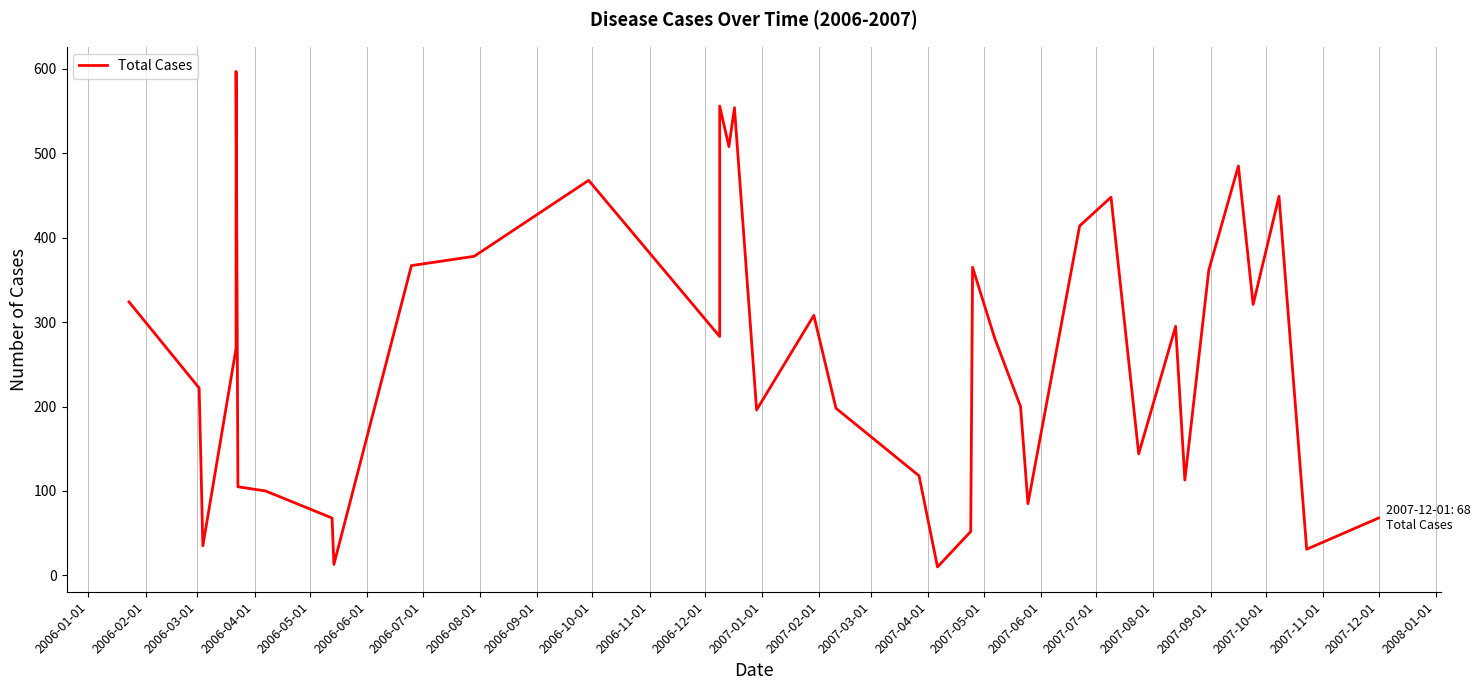

What is the average value?

265